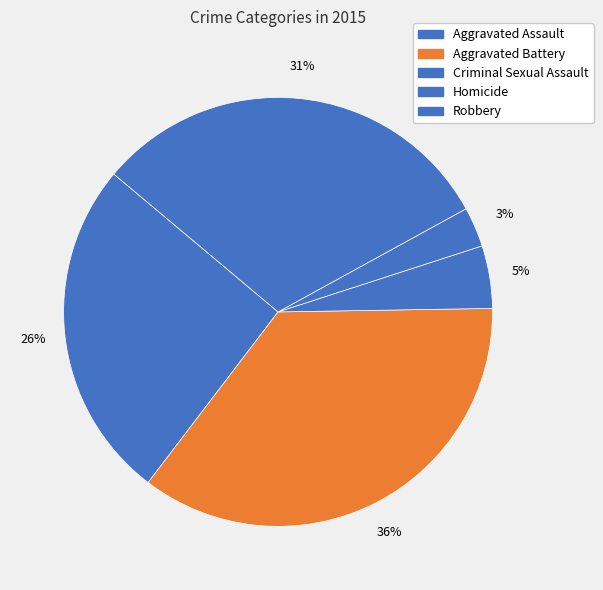

To the nearest percent, what is the average slice percentage?

20%